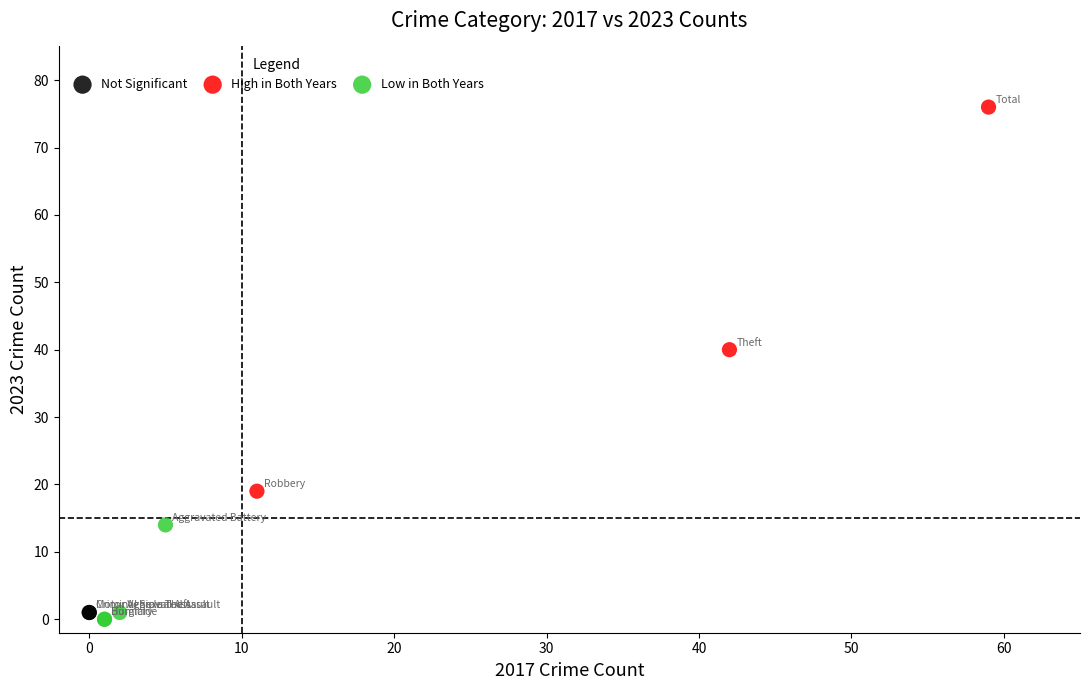

Which series contains the highest Y value?

High in Both Years